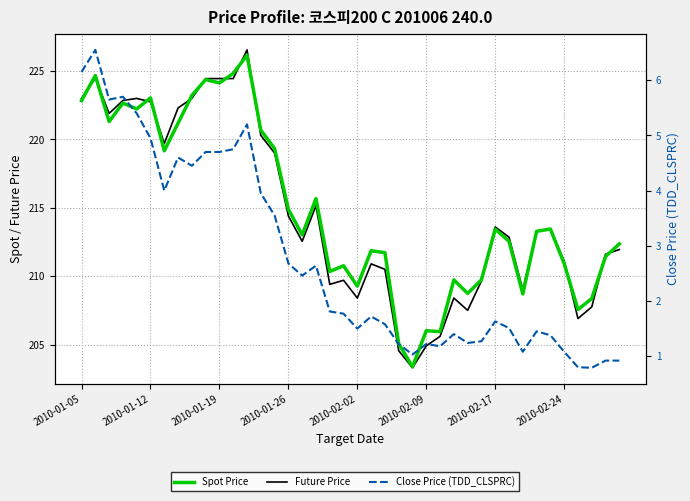

At how many categories does at least one series exceed 6?

40